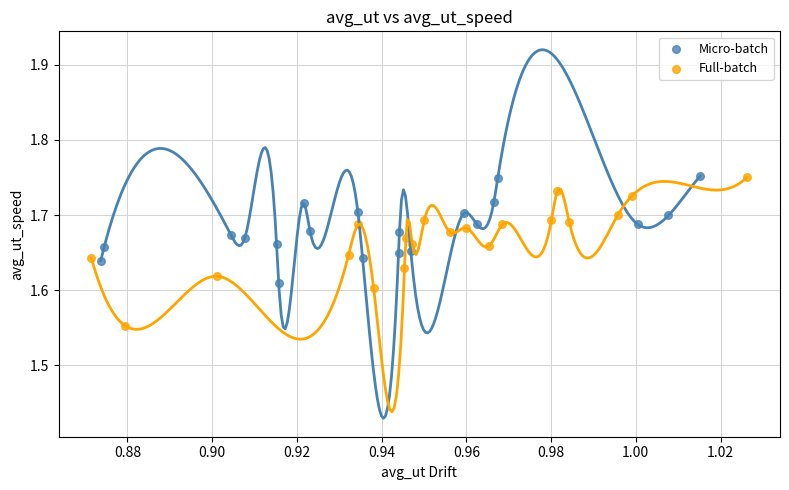

Which series has the widest spread of Y values?

Full-batch